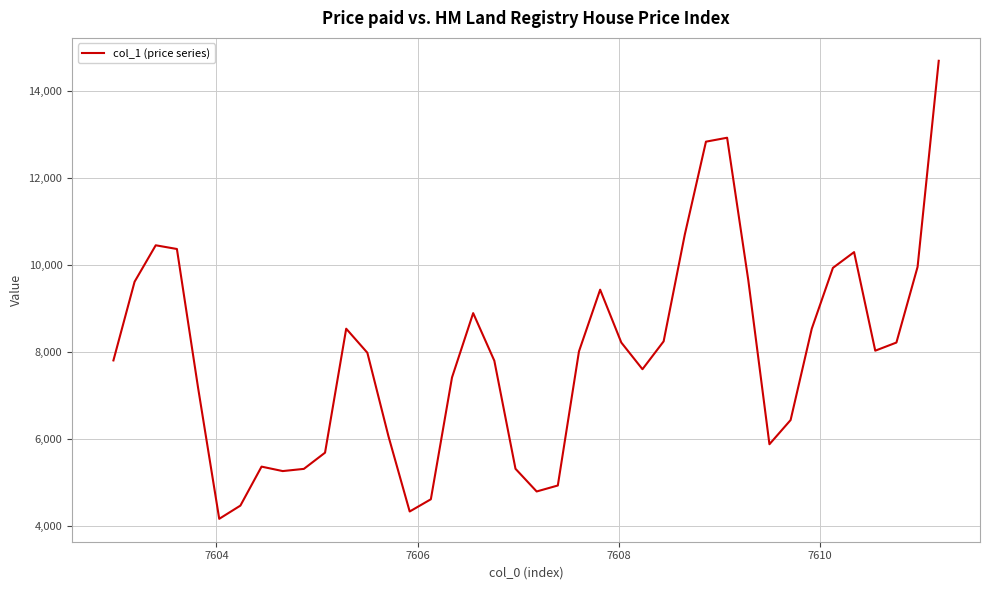

What is the difference between the maximum and minimum values?

10519.8